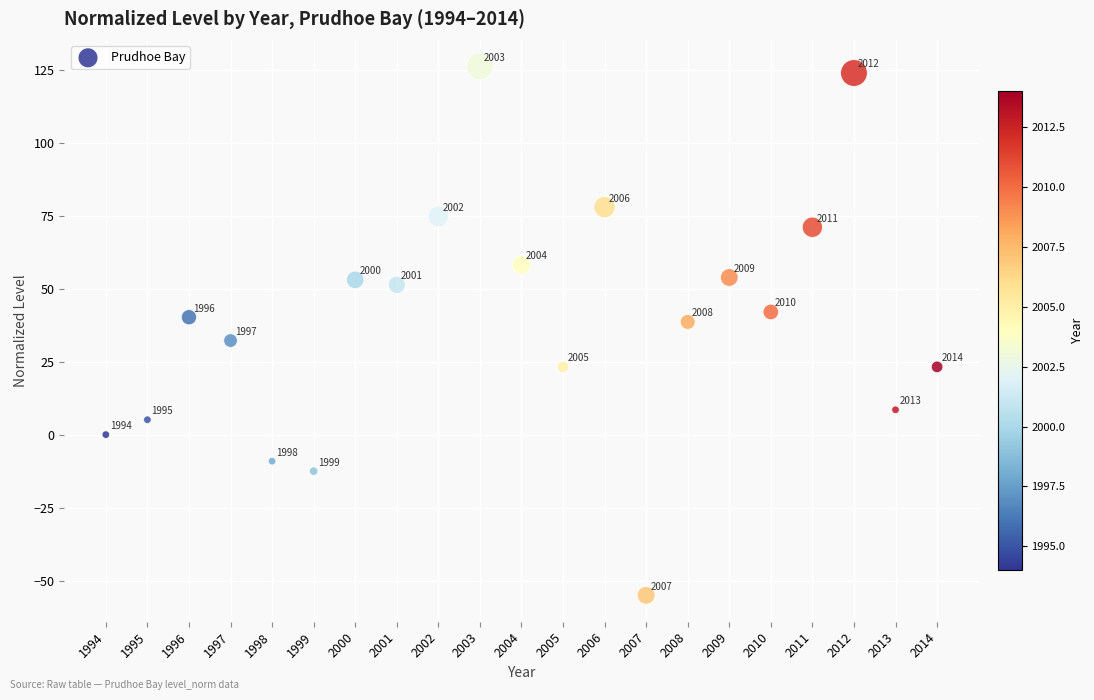

What is the range of X values (max minus min)?

20.0